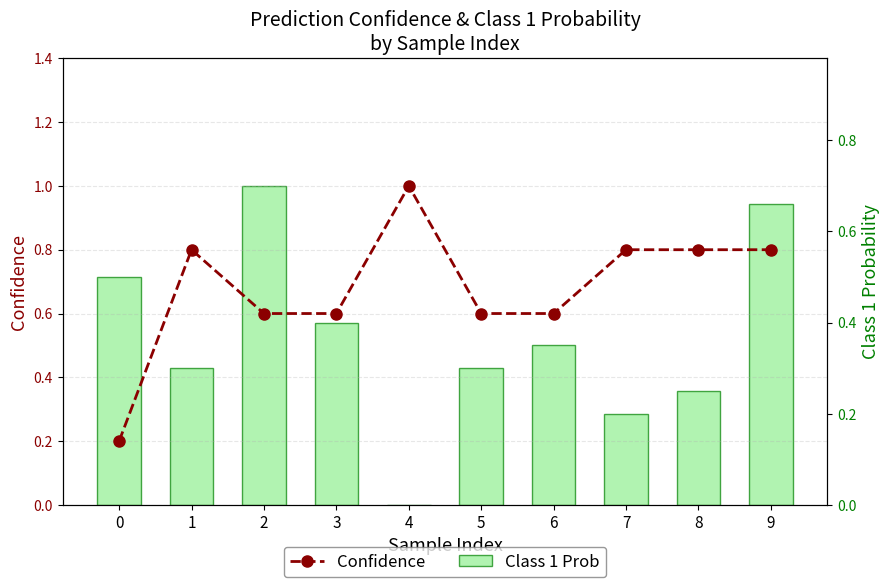

Reading left to right, extract all data points from this chart.

Confidence: 0=0.2	1=0.8	2=0.6	3=0.6	4=1.0	5=0.6	6=0.6	7=0.8	8=0.8	9=0.8
Class 1 Prob: 0=0.5	1=0.3	2=0.7	3=0.4	4=0.0	5=0.3	6=0.3	7=0.2	8=0.2	9=0.7